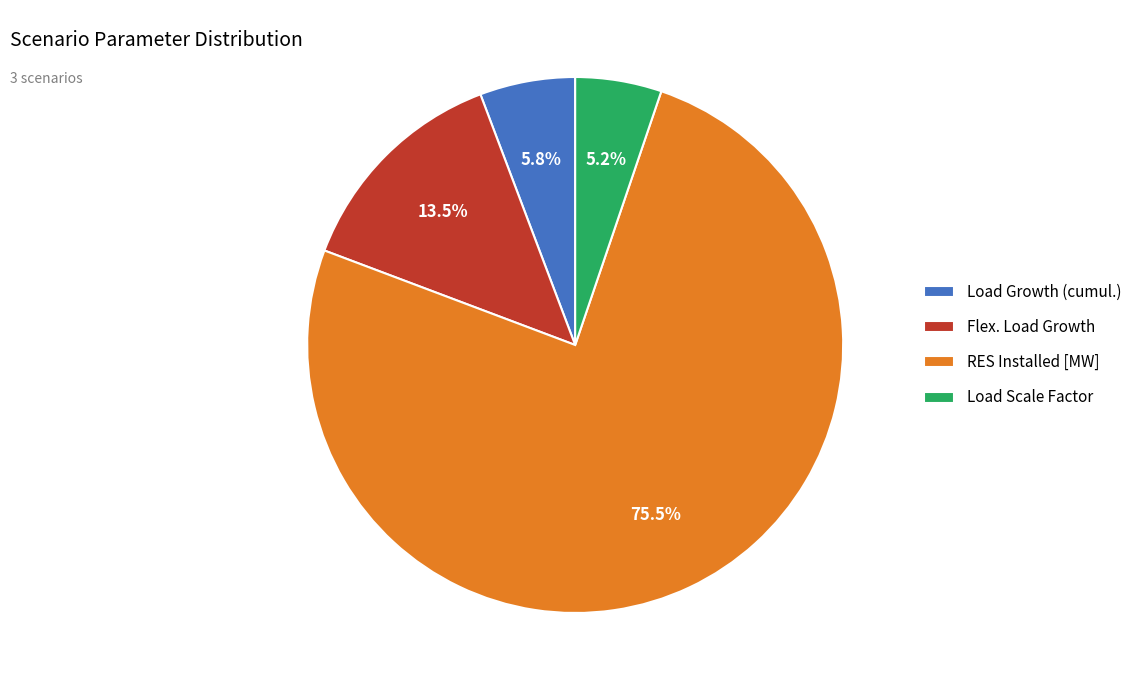

Between RES Installed [MW] and Load Scale Factor, which is larger?

RES Installed [MW]